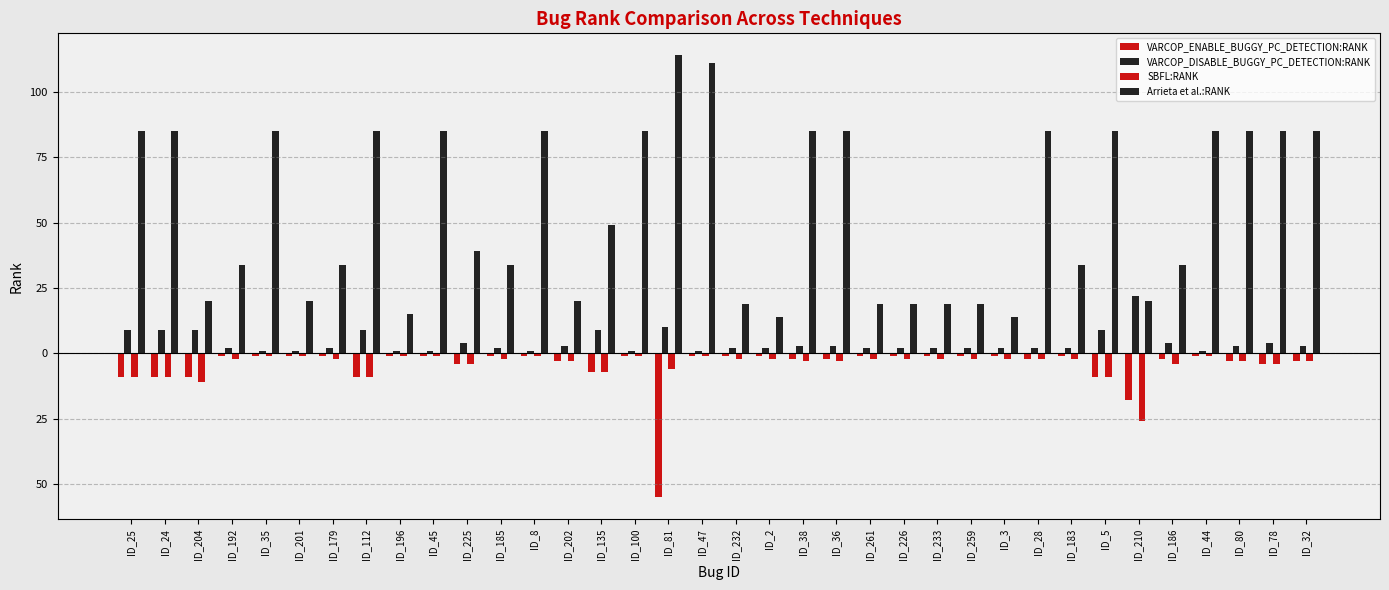

What is the label of the 30th bar from the left?

ID_5